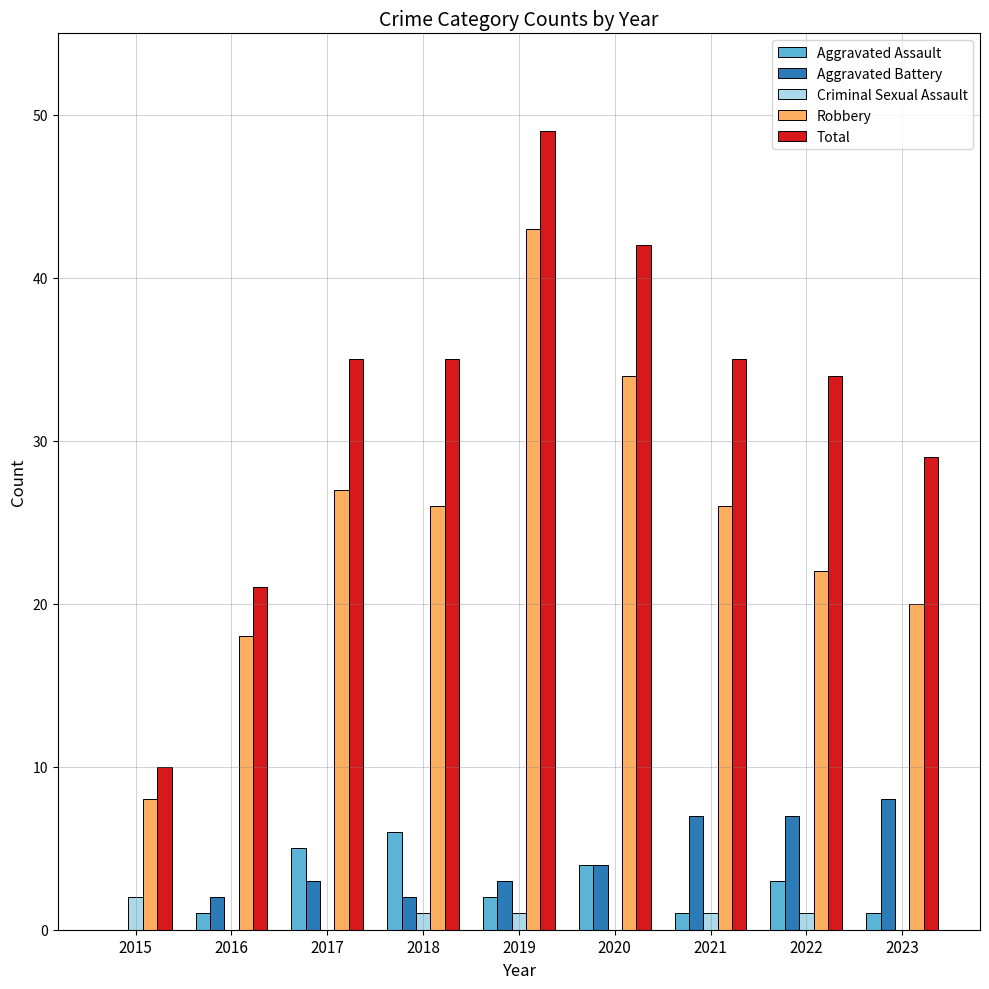

Reading right to left, what are all the values shown in this chart?

Aggravated Assault: 2023=1	2022=3	2021=1	2020=4	2019=2	2018=6	2017=5	2016=1	2015=0
Aggravated Battery: 2023=8	2022=7	2021=7	2020=4	2019=3	2018=2	2017=3	2016=2	2015=0
Criminal Sexual Assault: 2023=0	2022=1	2021=1	2020=0	2019=1	2018=1	2017=0	2016=0	2015=2
Robbery: 2023=20	2022=22	2021=26	2020=34	2019=43	2018=26	2017=27	2016=18	2015=8
Total: 2023=29	2022=34	2021=35	2020=42	2019=49	2018=35	2017=35	2016=21	2015=10